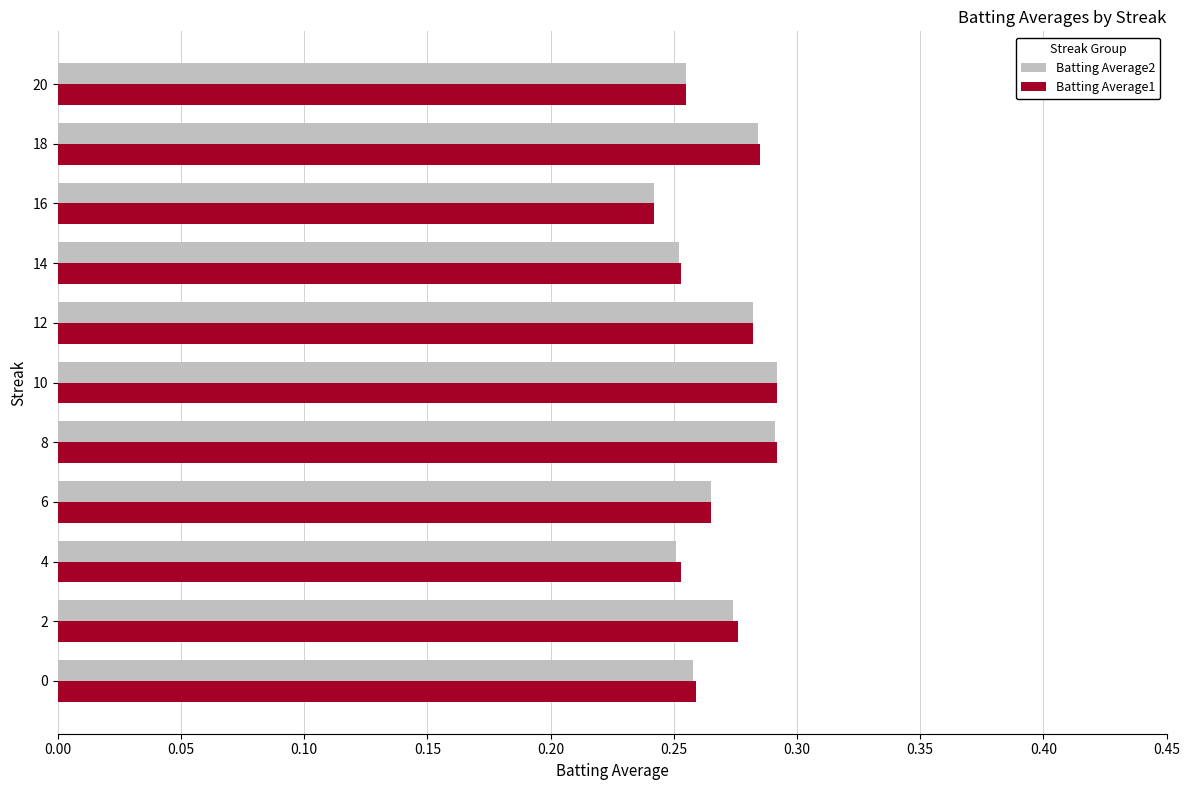

What is the sum of the Batting Average2 values at 8 and 6?

0.6